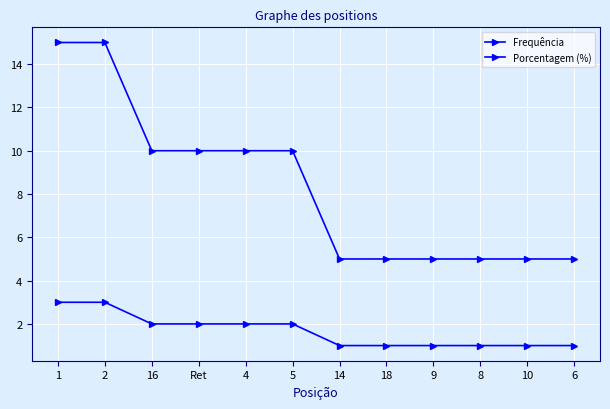

How many values in the Porcentagem (%) series are below 10?

6